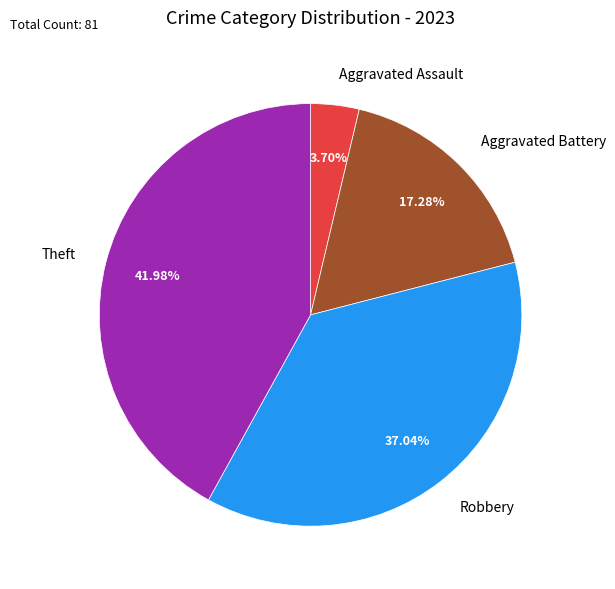

Rank the categories by value from lowest to highest.

Aggravated Assault, Aggravated Battery, Robbery, Theft